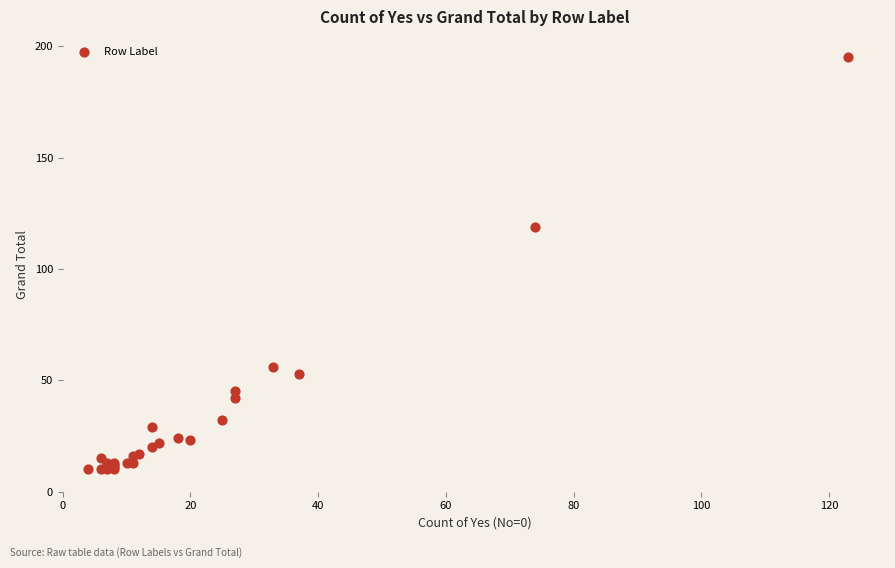

What Y value in the scatter plot is closest to 102?

119